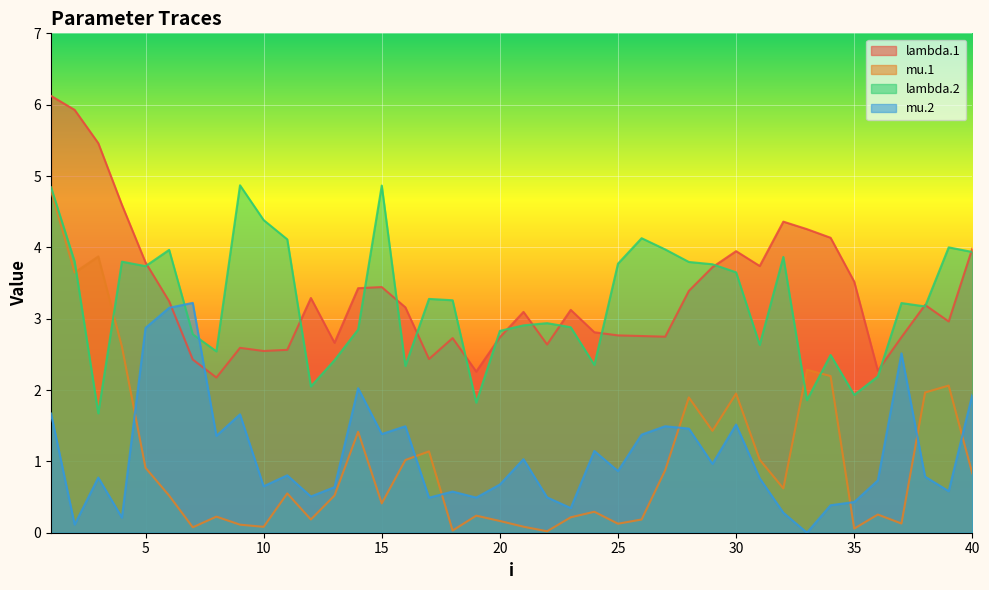

True or false: lambda.1 has more than 2 points higher than both neighbors.

True